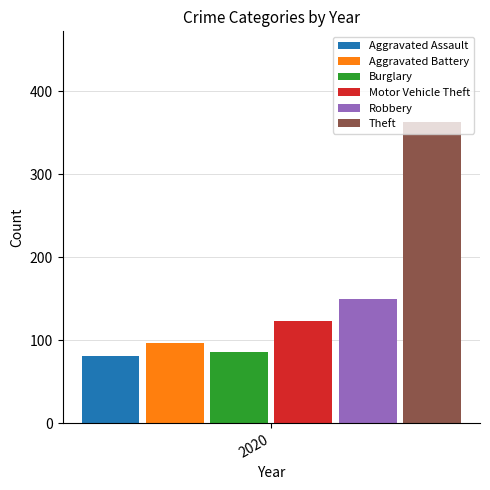

Which series has the largest range (max minus min)?

Aggravated Assault